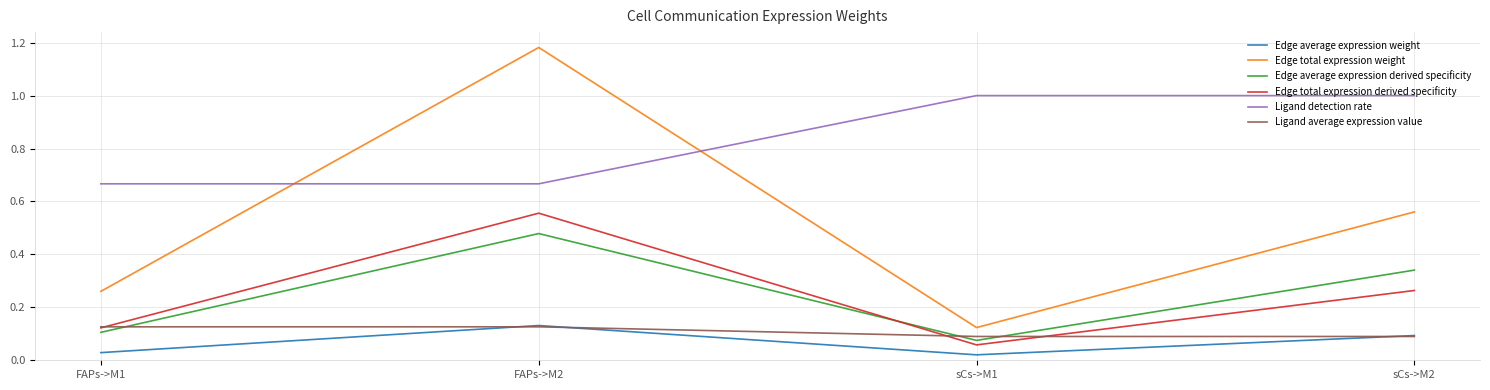

What is the difference between the second highest and minimum values in the Edge total expression weight series?

0.4